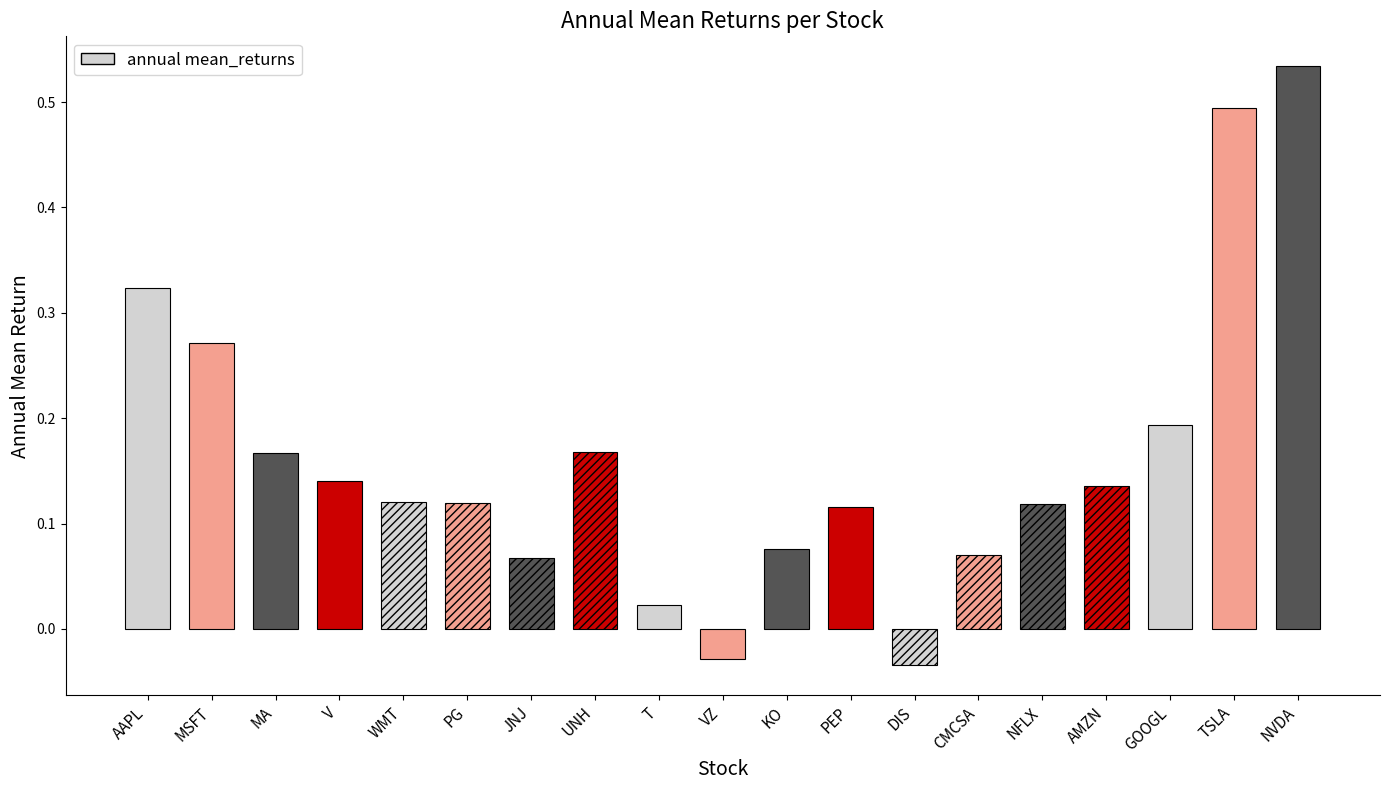

List the labels in order of value, largest first.

NVDA, TSLA, AAPL, MSFT, GOOGL, UNH, MA, V, AMZN, WMT, PG, NFLX, PEP, KO, CMCSA, JNJ, T, VZ, DIS